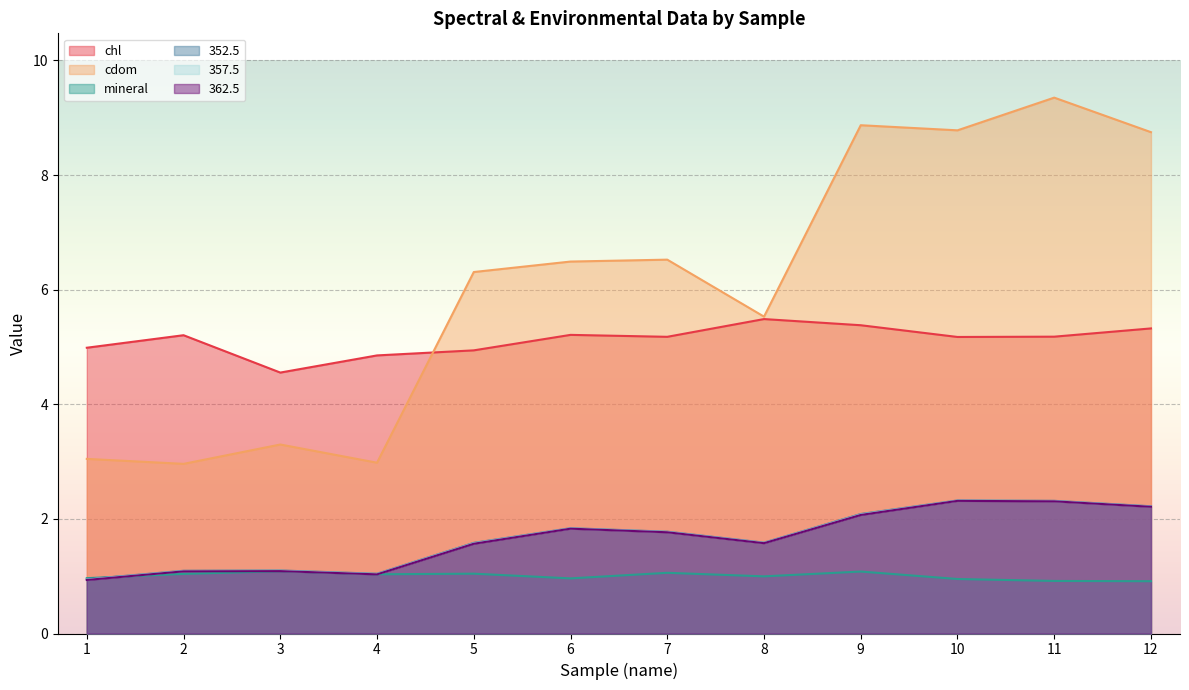

What is the difference between the maximum and minimum values in the chl series?

0.9